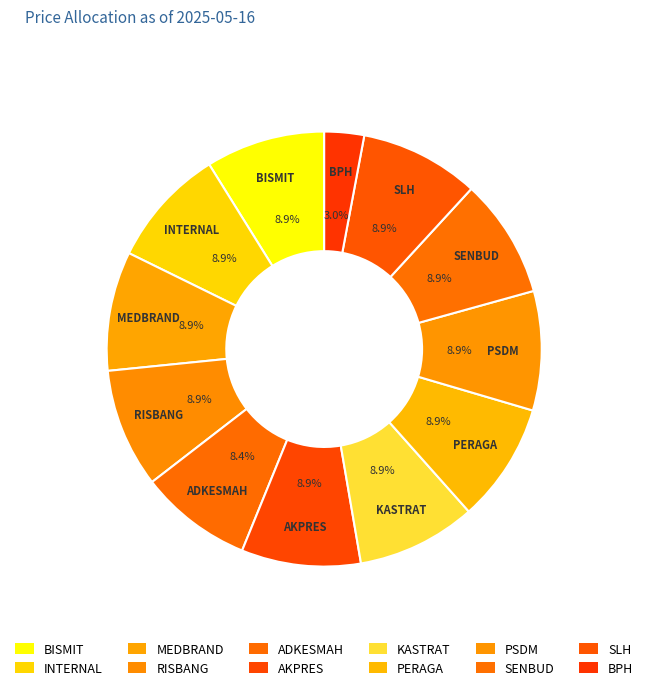

What is the ratio of the value at RISBANG to the value at KASTRAT?

1.0